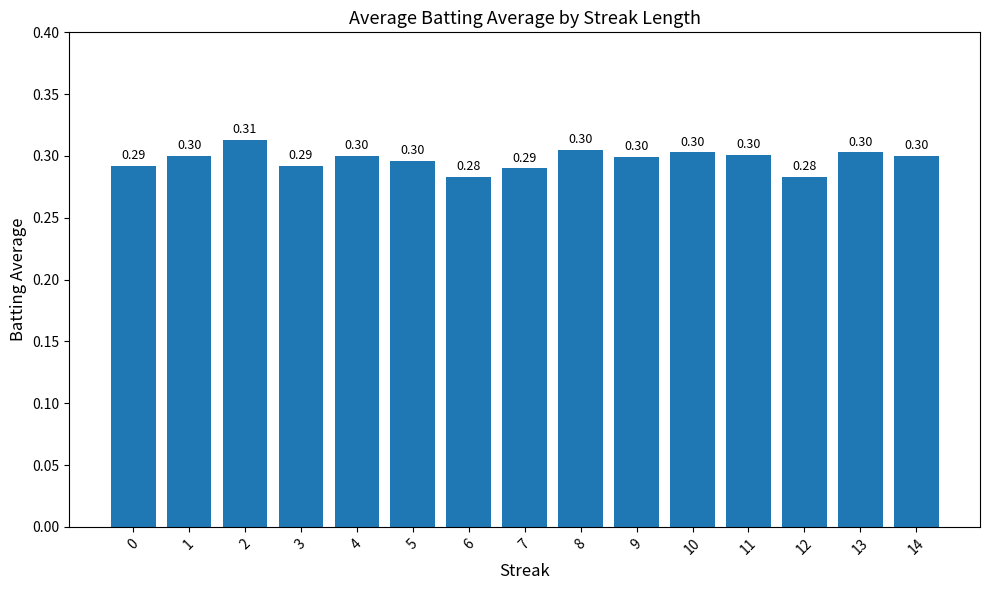

Between 9 and 3, which is larger?

9